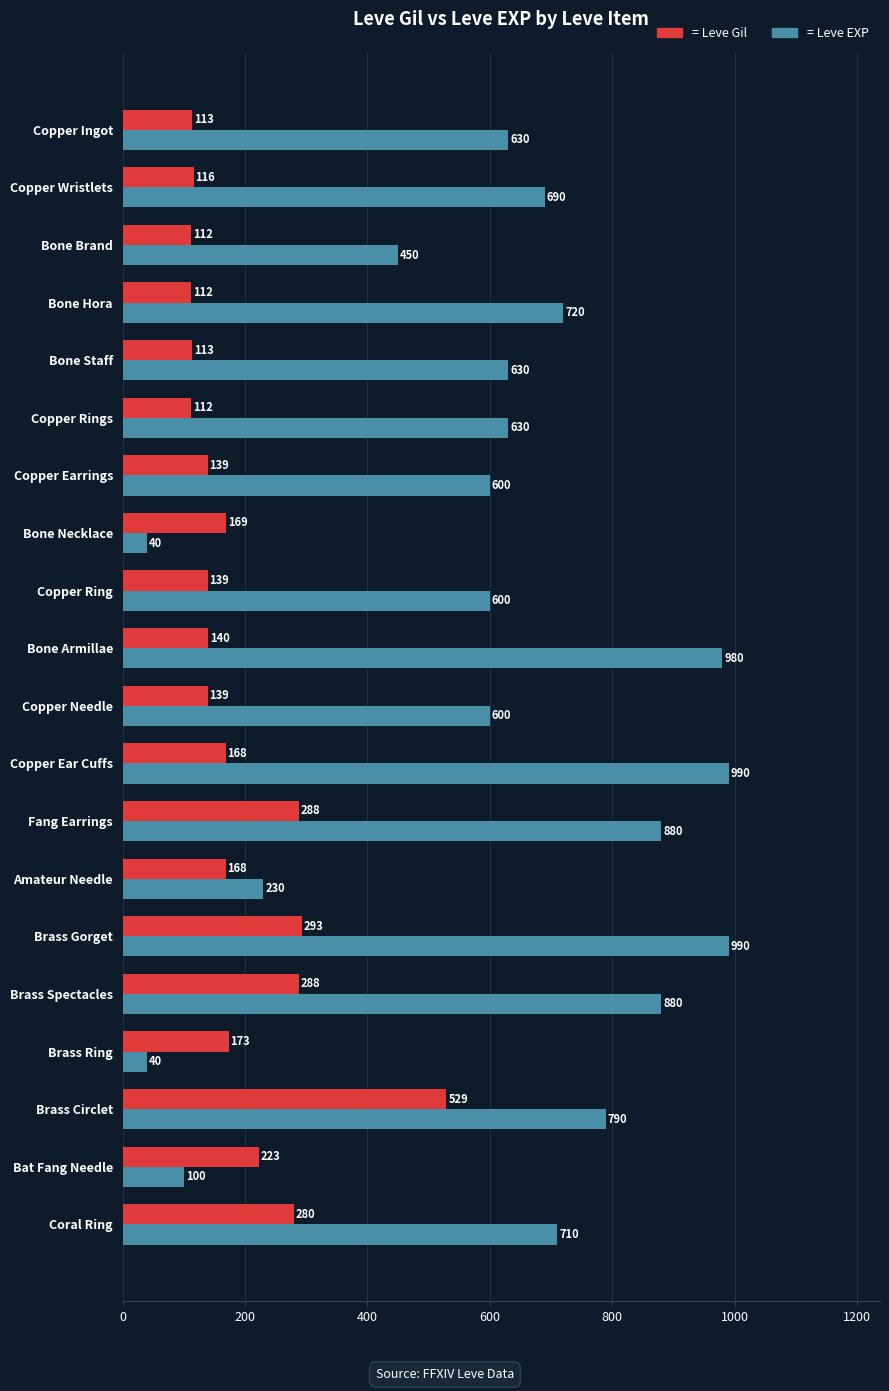

How many series are shown in this chart?

2